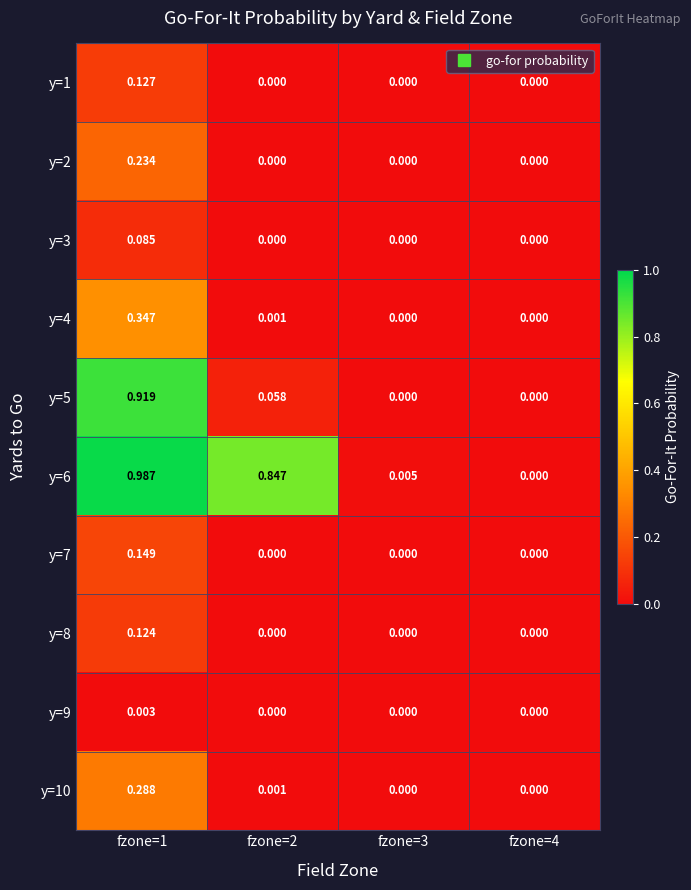

Which series has the widest spread of values?

y=6